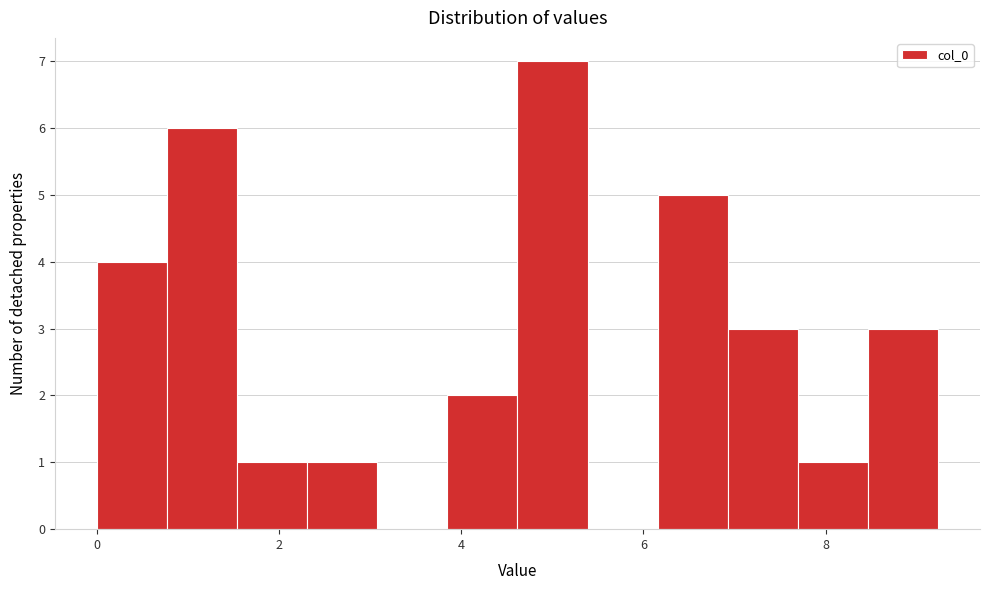

Around what value on the x-axis is the tallest bar? Give the approximate position of its centre, as read against the axis.

5.0